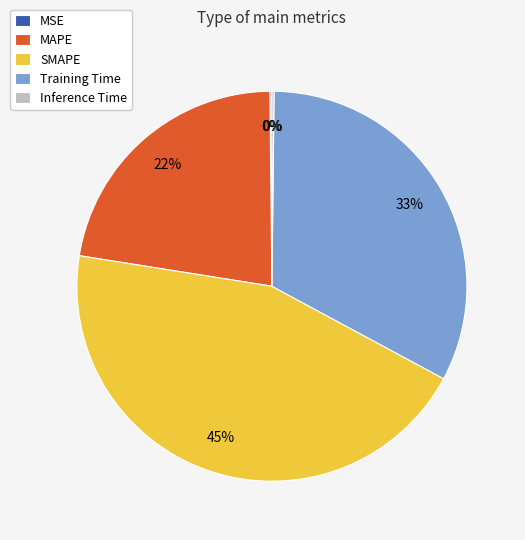

To the nearest percent, what is the combined percentage of SMAPE and MAPE?

67%